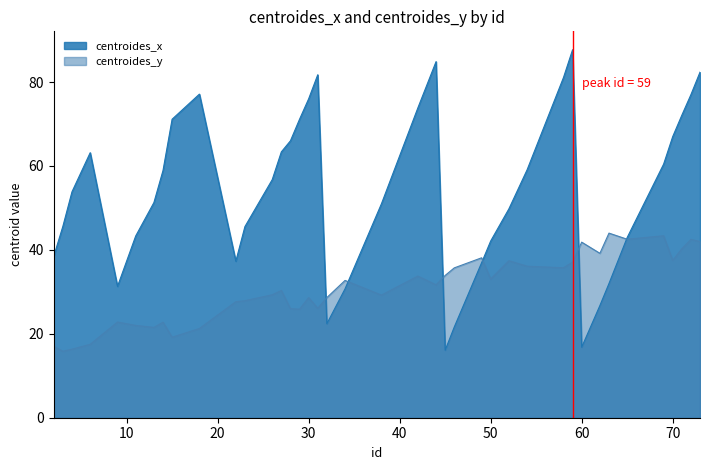

Is the value of centroides_y at 34 greater than the value of centroides_x at 30?

No